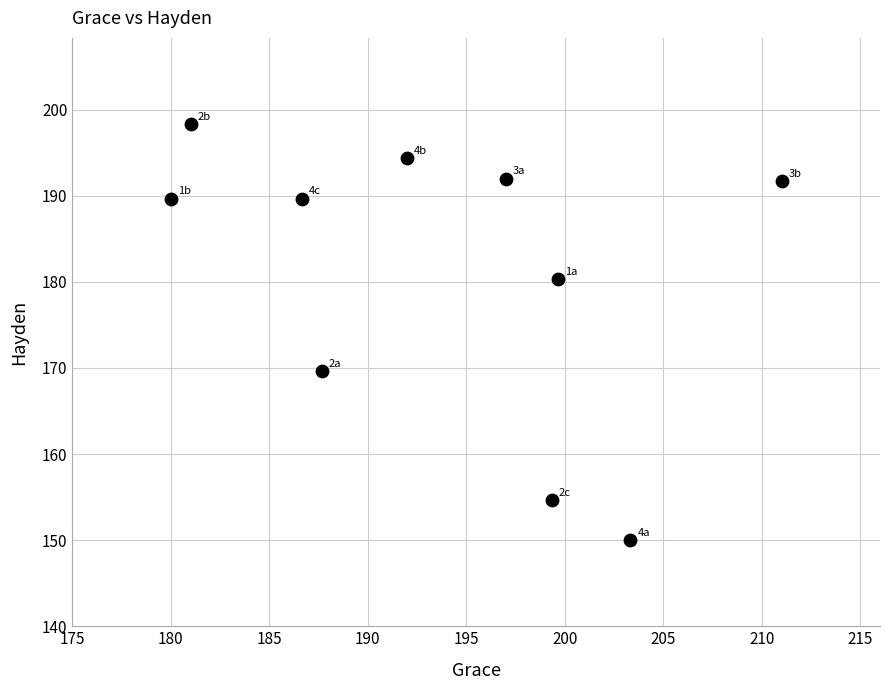

What Y value in the scatter plot is closest to 174?

169.7